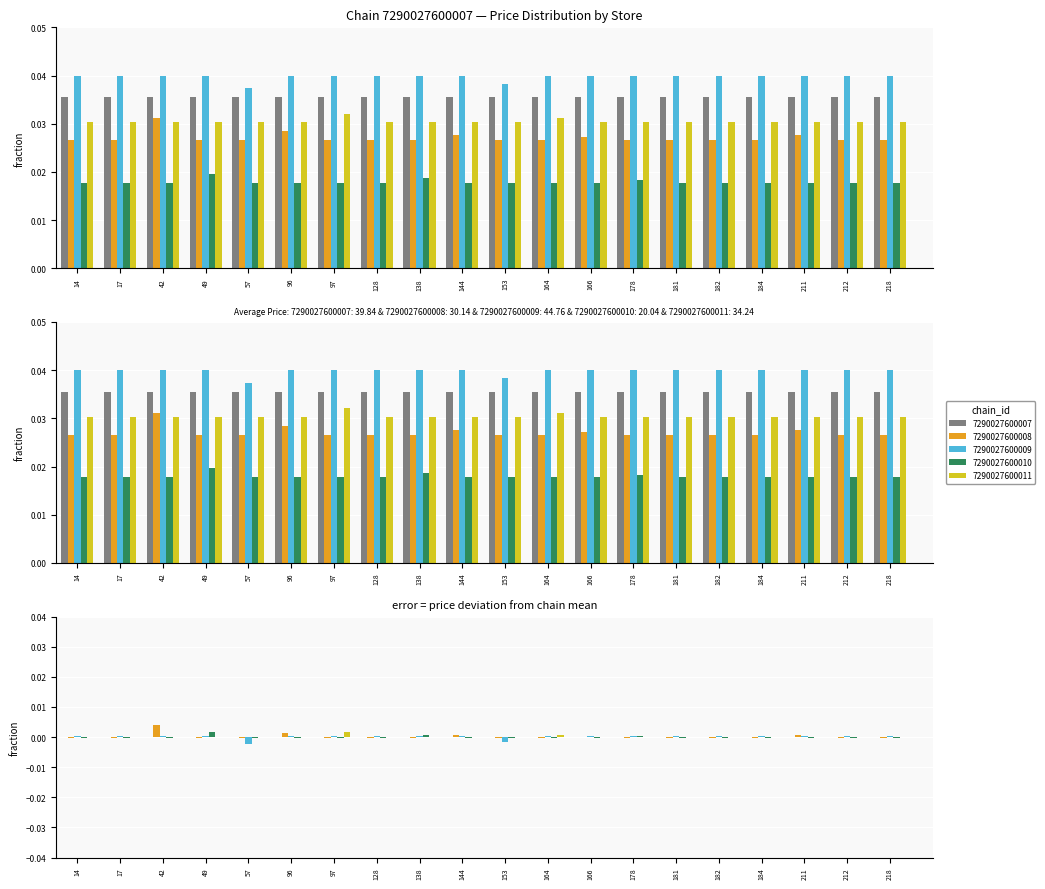

At which label does 7290027600009 reach its minimum?

57